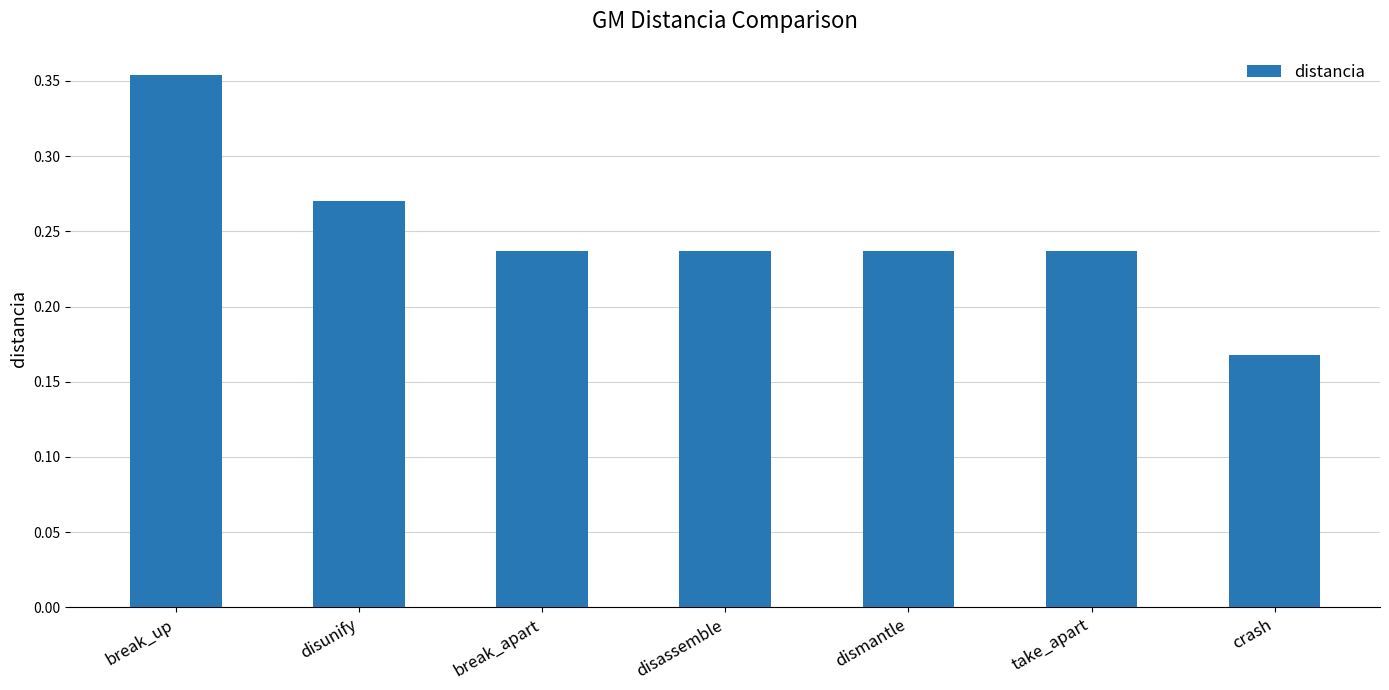

What is the label of the 1st bar from the right?

crash